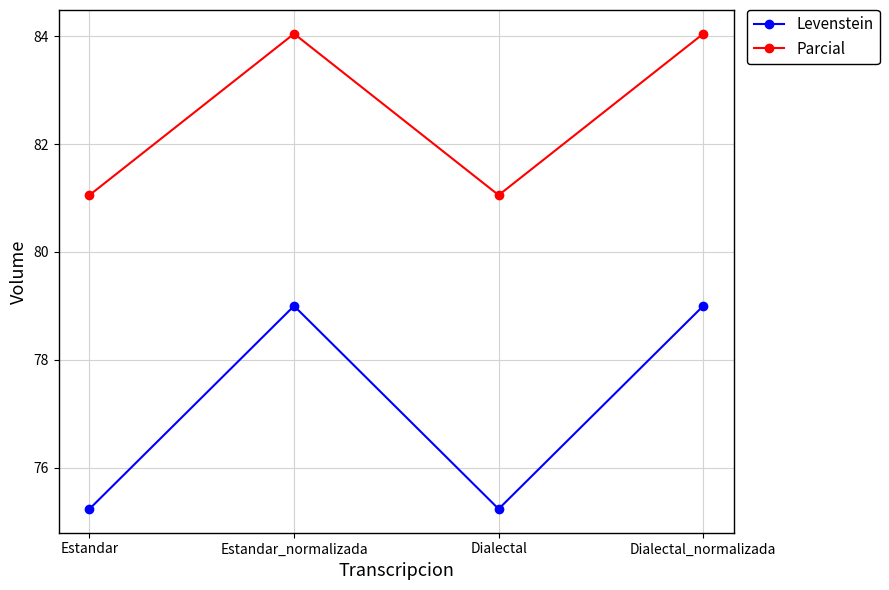

What is the difference between the Parcial values at Dialectal_normalizada and Dialectal?

3.0